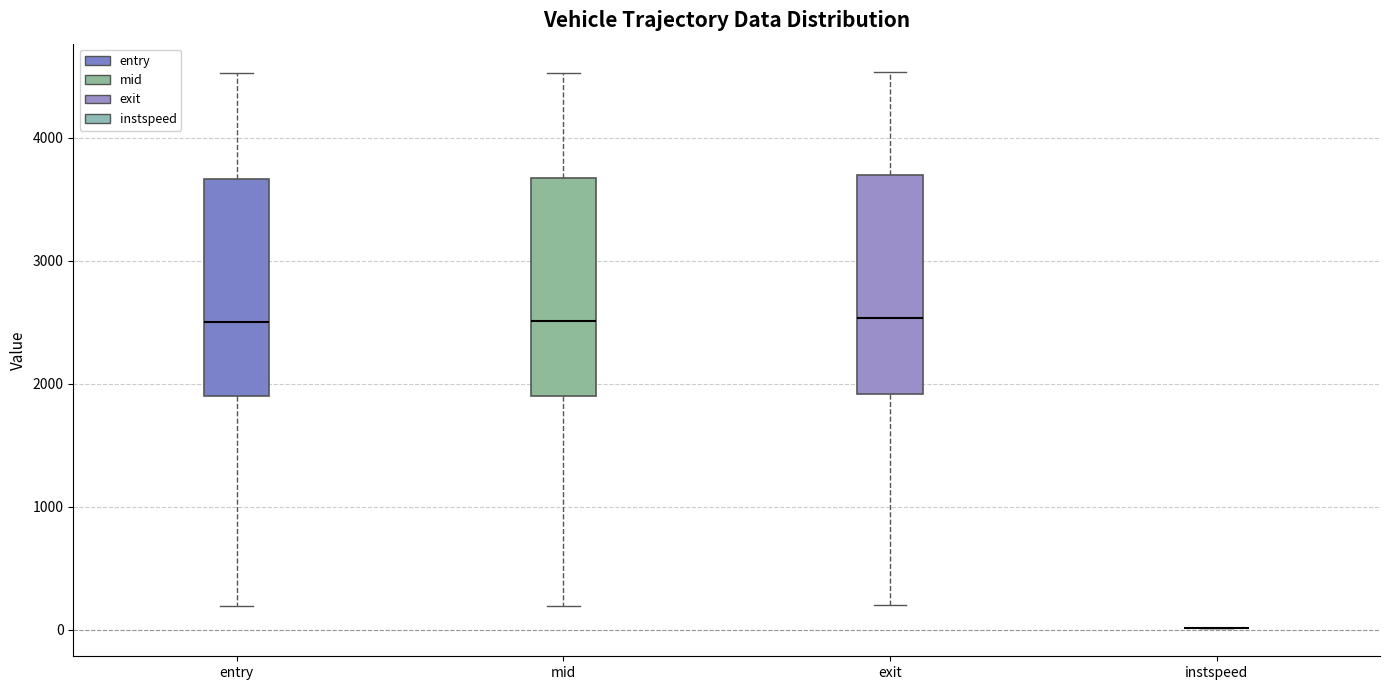

Where is the lower edge of the box for mid on the y-axis? The values are not printed on the chart, so give them approximately, as read against the axis.

1900